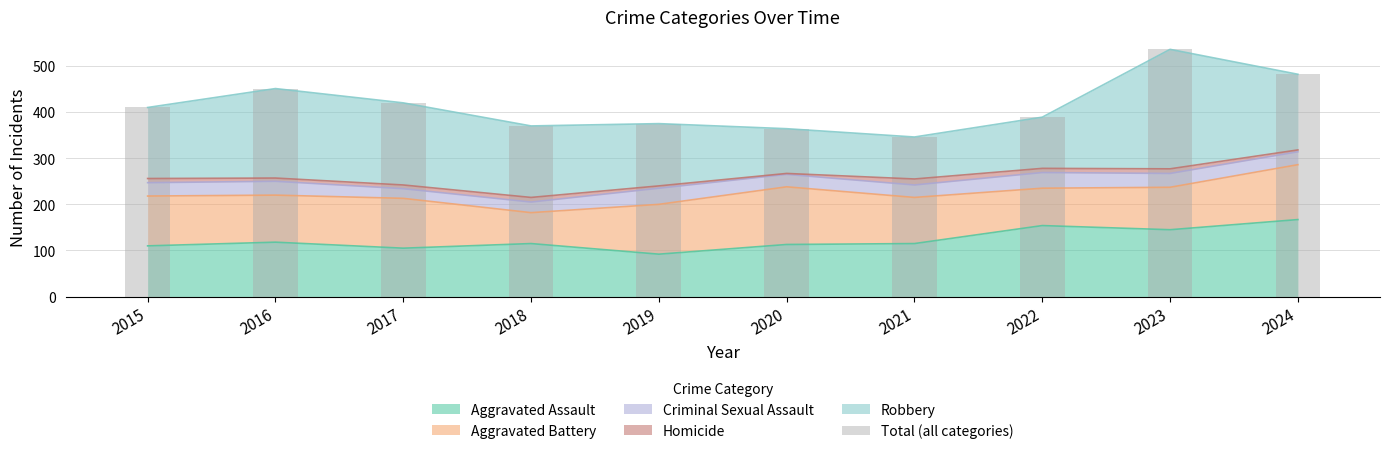

What is the difference between the values at 2015 and 2018?

40